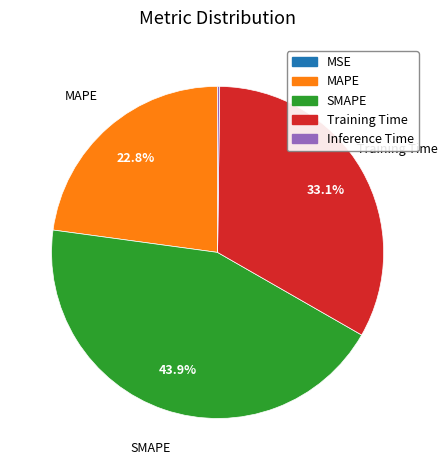

Which category has the biggest portion of the pie?

SMAPE